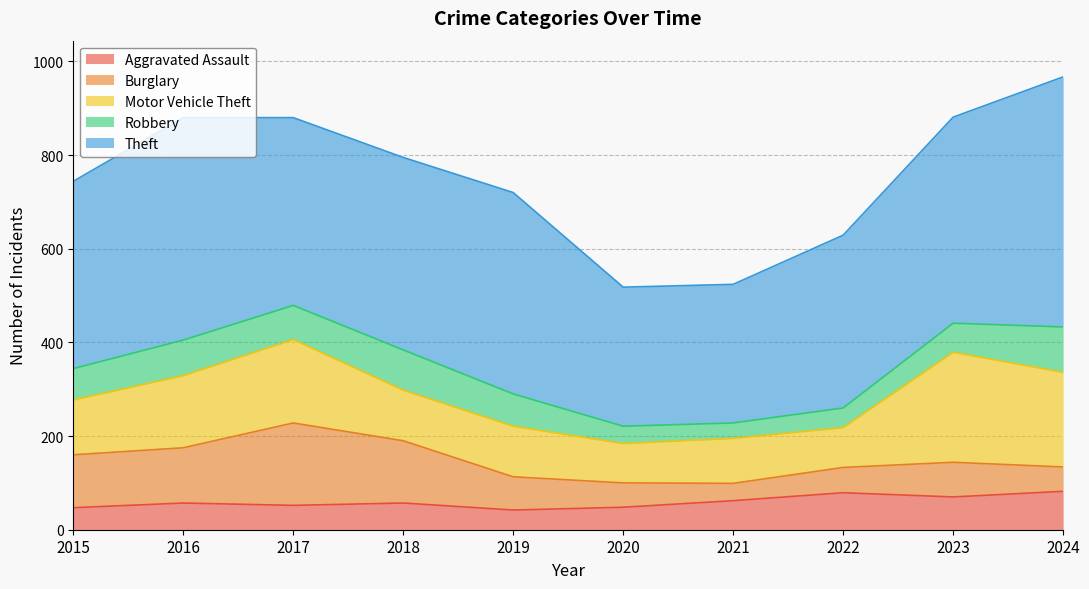

True or false: Theft and Robbery intersect in this chart.

False